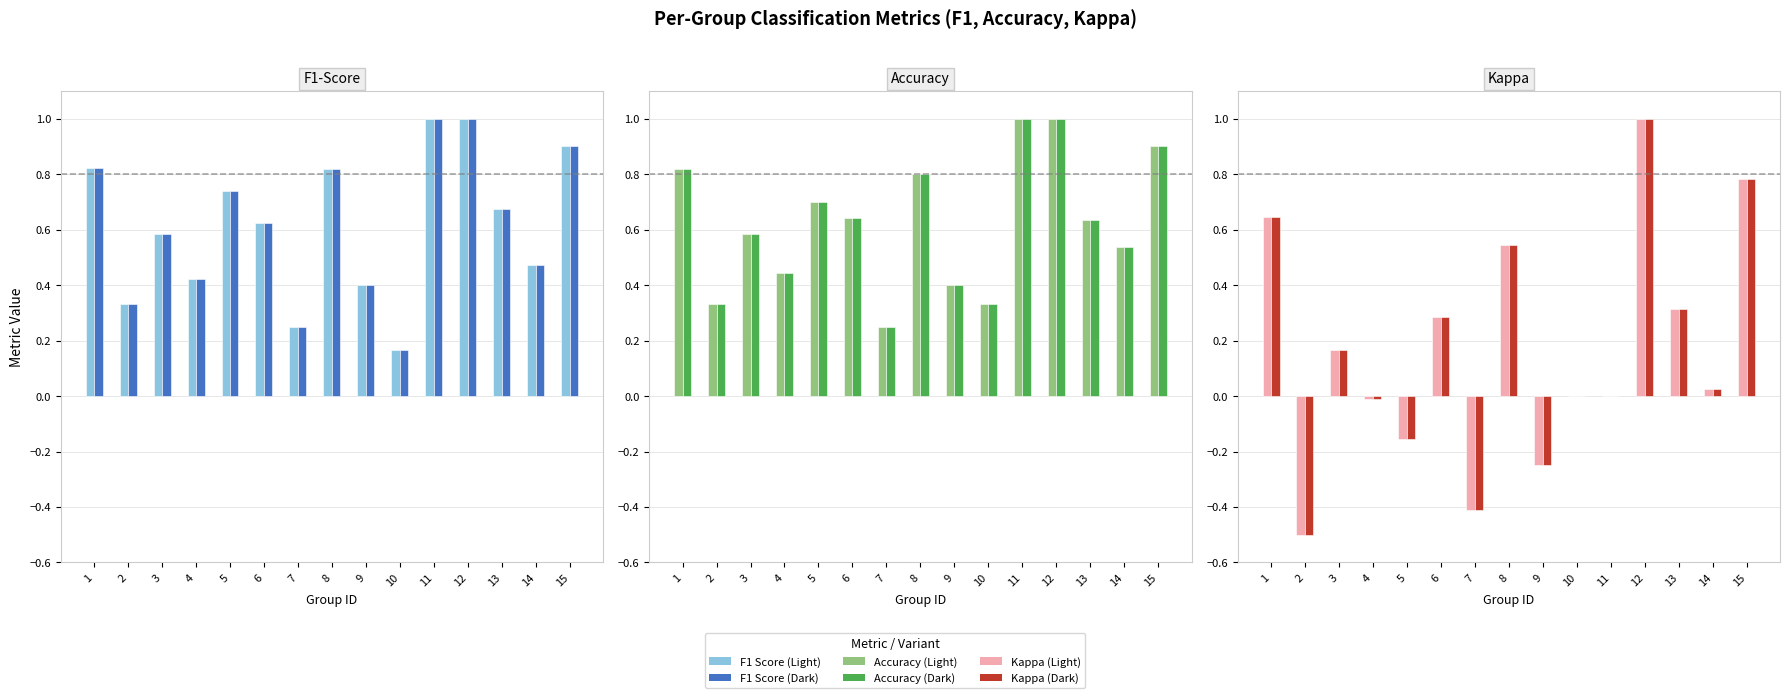

Is it true that Kappa A equals -0.1 at 5?

False